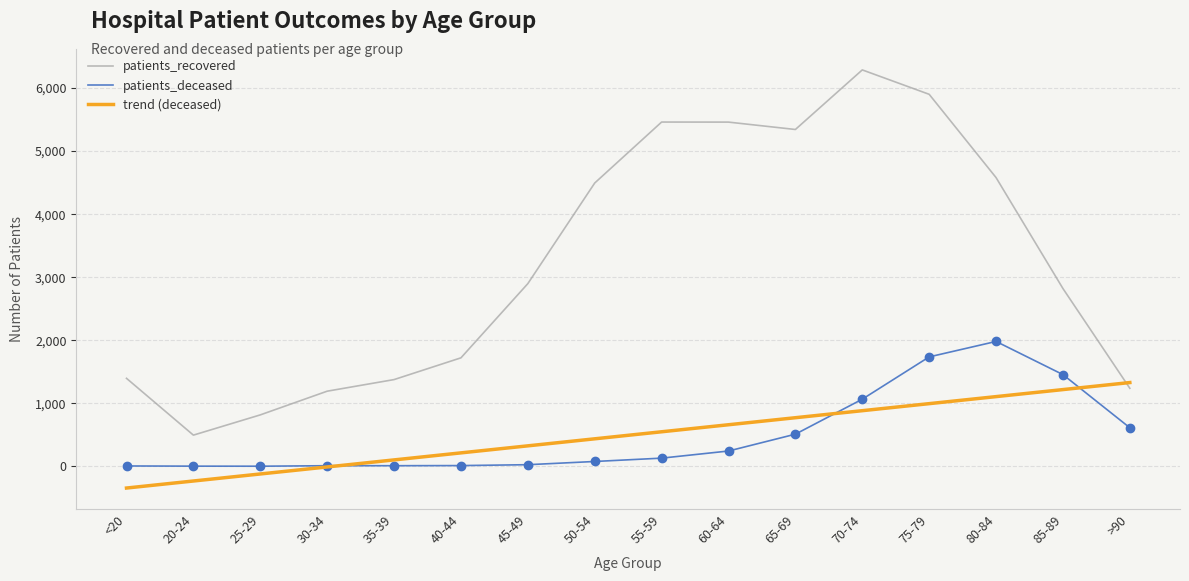

What are all the series names shown in the legend?

patients_recovered, patients_deceased, trend (deceased)